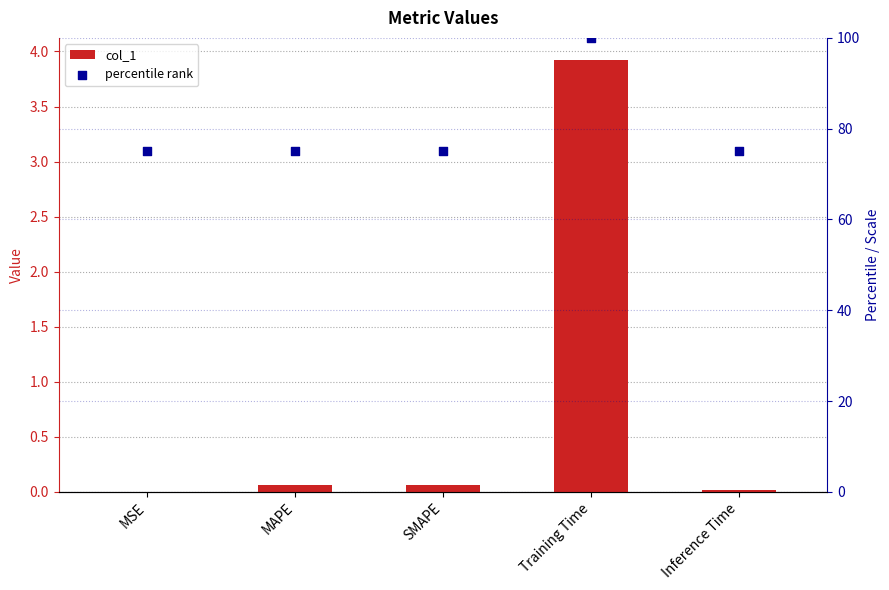

Which series has the widest spread of Y values?

percentile rank